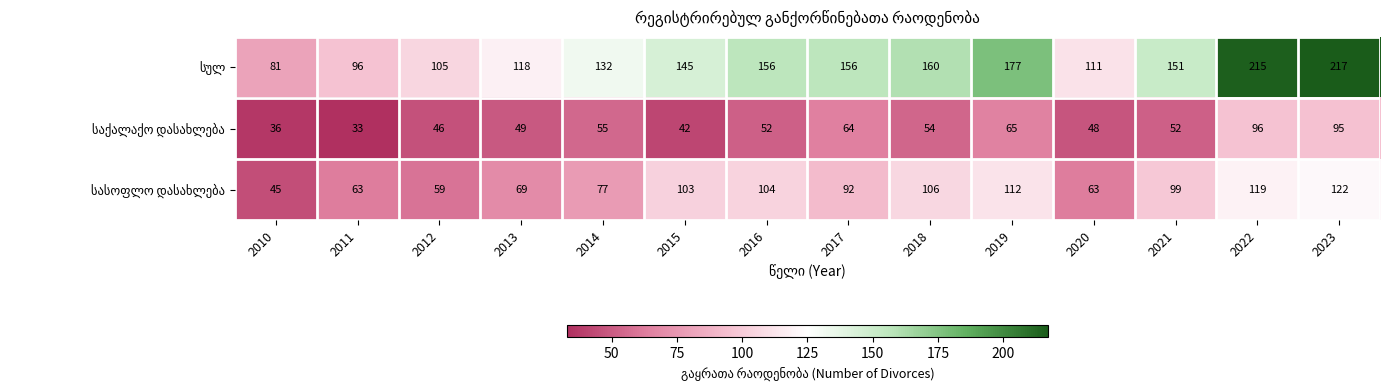

What is the spread (max minus min) of values at 2017?

92